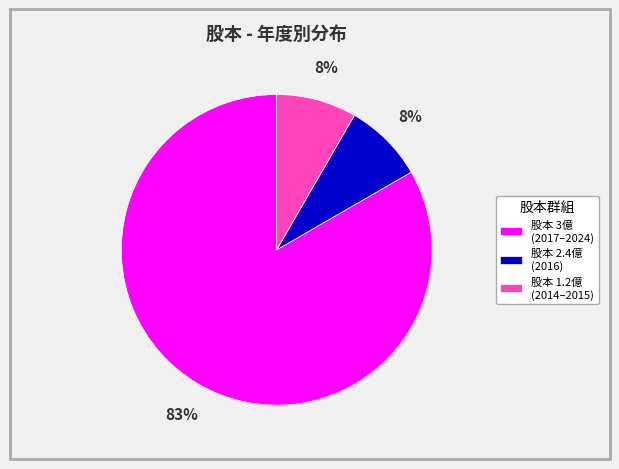

Which slice is the largest?

股本 3億 (2017–2024)